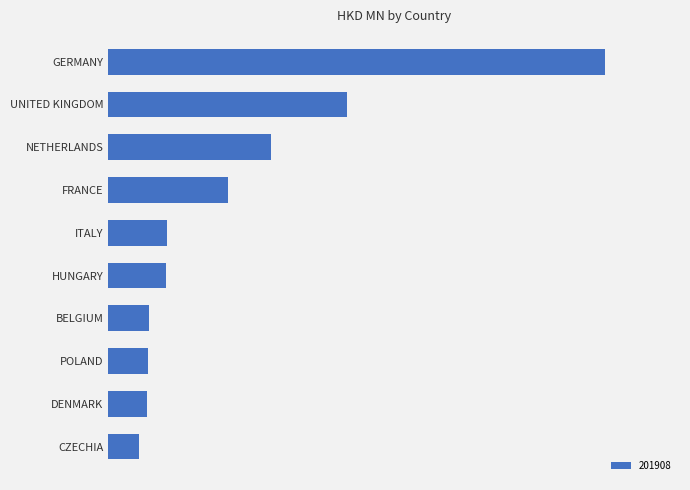

Does the chart contain any negative values?

No